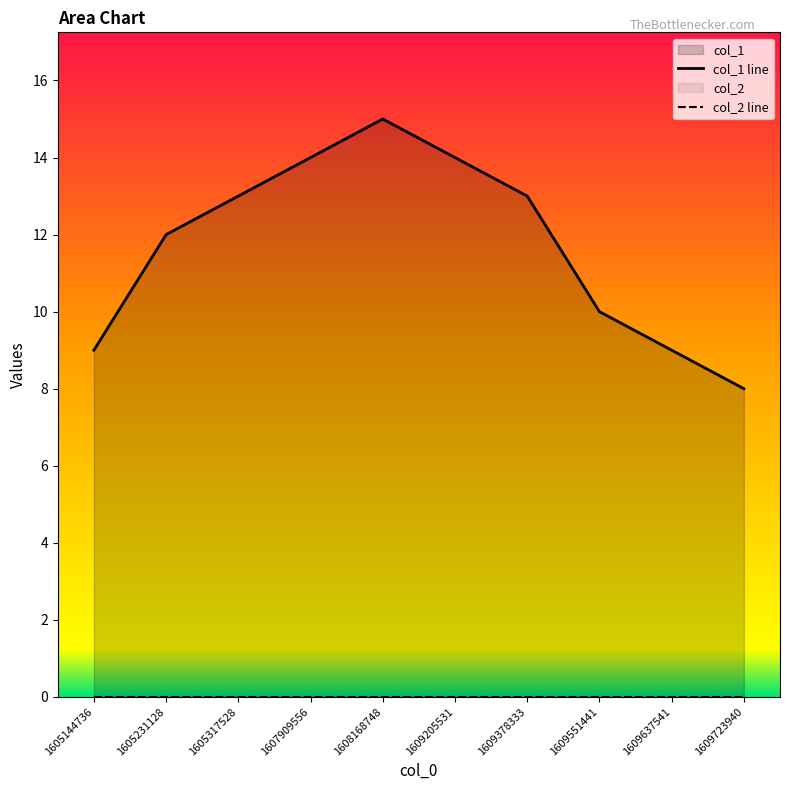

Reading left to right, extract all data points from this chart.

col_1 line: 9	12	13	14	15	14	13	10	9	8
col_2 line: 0	0	0	0	0	0	0	0	0	0